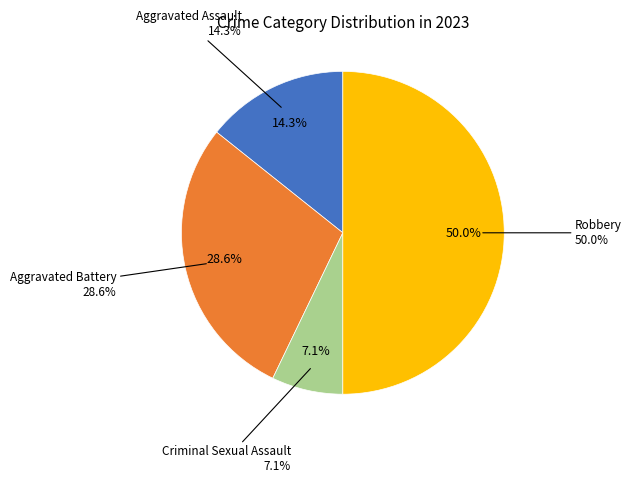

To the nearest percent, what is the combined percentage of Robbery and Criminal Sexual Assault?

57%